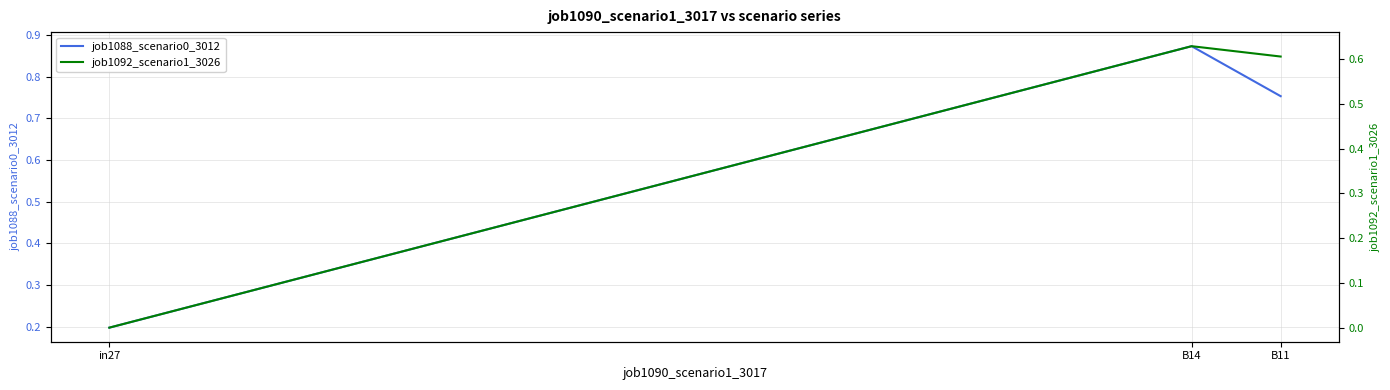

Reading left to right, list all the values displayed in this chart.

job1088_scenario0_3012: in27=0.2	B14=0.9	B11=0.8
job1092_scenario1_3026: in27=0.0	B14=0.6	B11=0.6